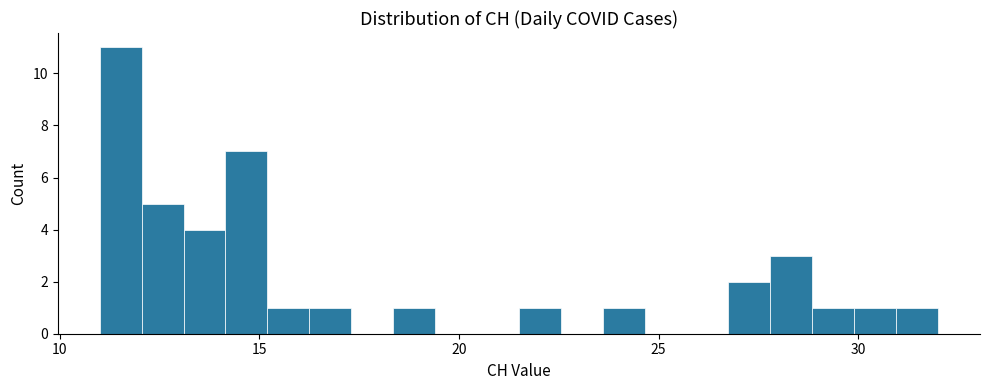

Around what value on the x-axis is the tallest bar? Give the approximate position of its centre, as read against the axis.

11.5